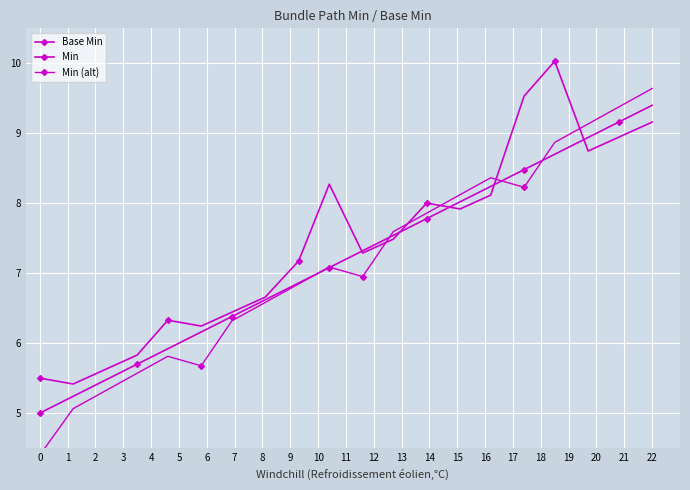

Reading left to right, list all the values displayed in this chart.

Base Min: 0=5.0	1=5.2	2=5.5	3=5.7	4=5.9	5=6.2	6=6.4	7=6.6	8=6.9	9=7.1	10=7.3	11=7.5	12=7.8	13=8.0	14=8.2	15=8.5	16=8.7	17=8.9	18=9.2	19=9.4
Min: 0=5.5	1=5.4	2=5.6	3=5.8	4=6.3	5=6.2	6=6.4	7=6.7	8=7.2	9=8.3	10=7.3	11=7.5	12=8.0	13=7.9	14=8.1	15=9.5	16=10.0	17=8.7	18=8.9	19=9.2
Min (alt): 0=4.4	1=5.1	2=5.3	3=5.6	4=5.8	5=5.7	6=6.3	7=6.6	8=6.8	9=7.1	10=7.0	11=7.6	12=7.9	13=8.1	14=8.4	15=8.2	16=8.9	17=9.1	18=9.4	19=9.6